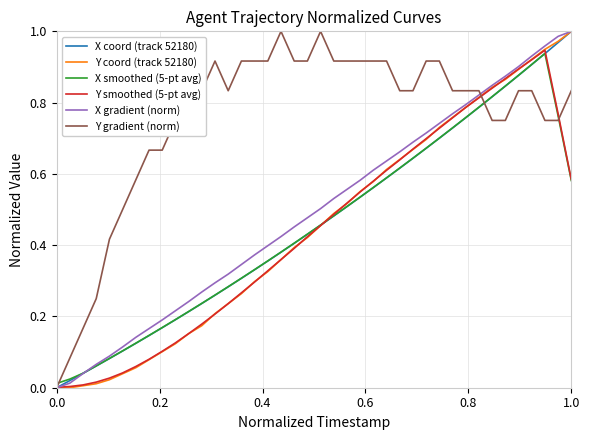

Which series has the largest total across all categories?

Y gradient (norm)